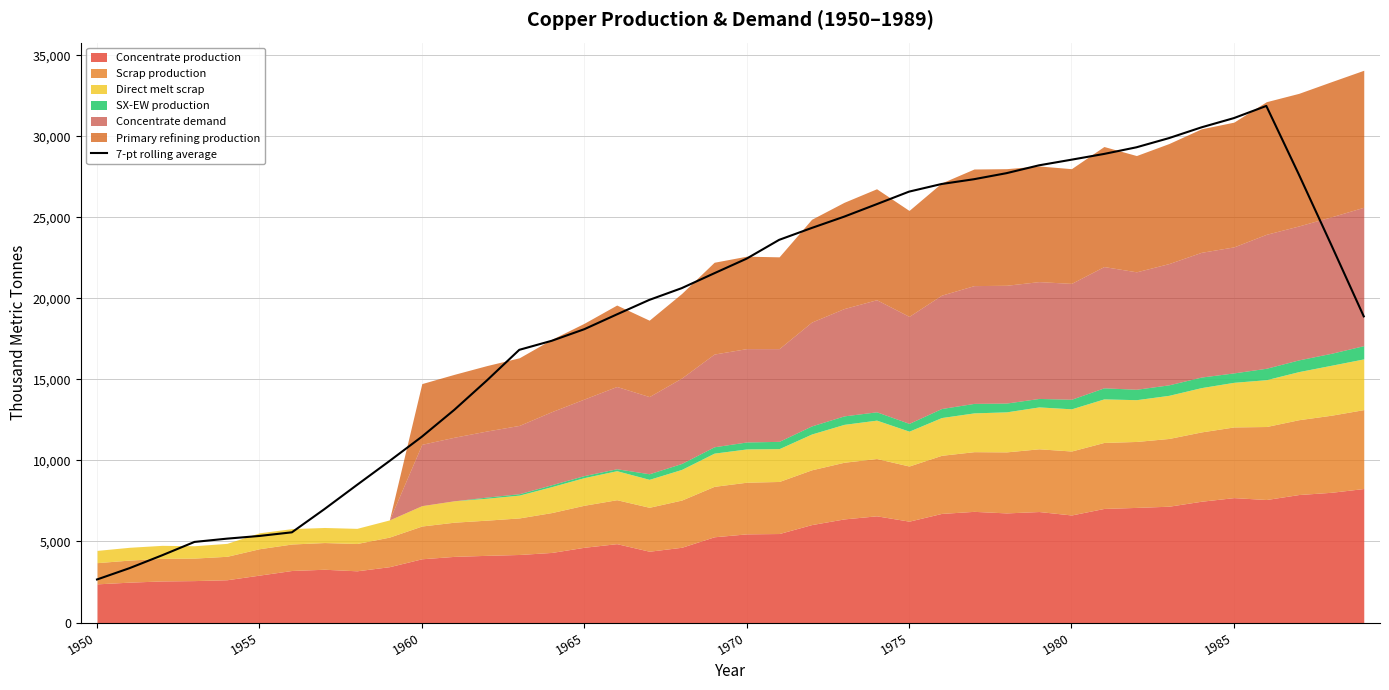

What is the highest value of the 7-pt rolling average series?

31874.8